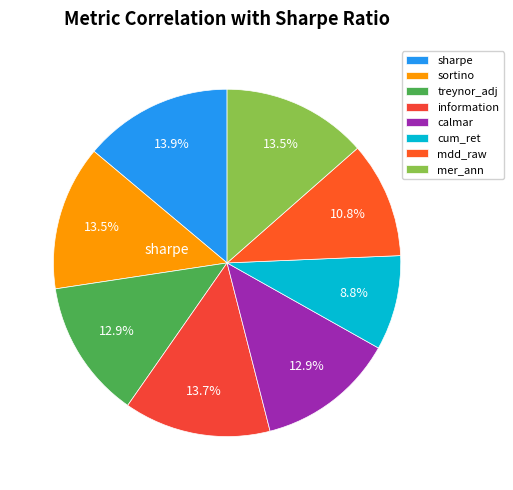

To the nearest percent, what is the average slice percentage?

12%